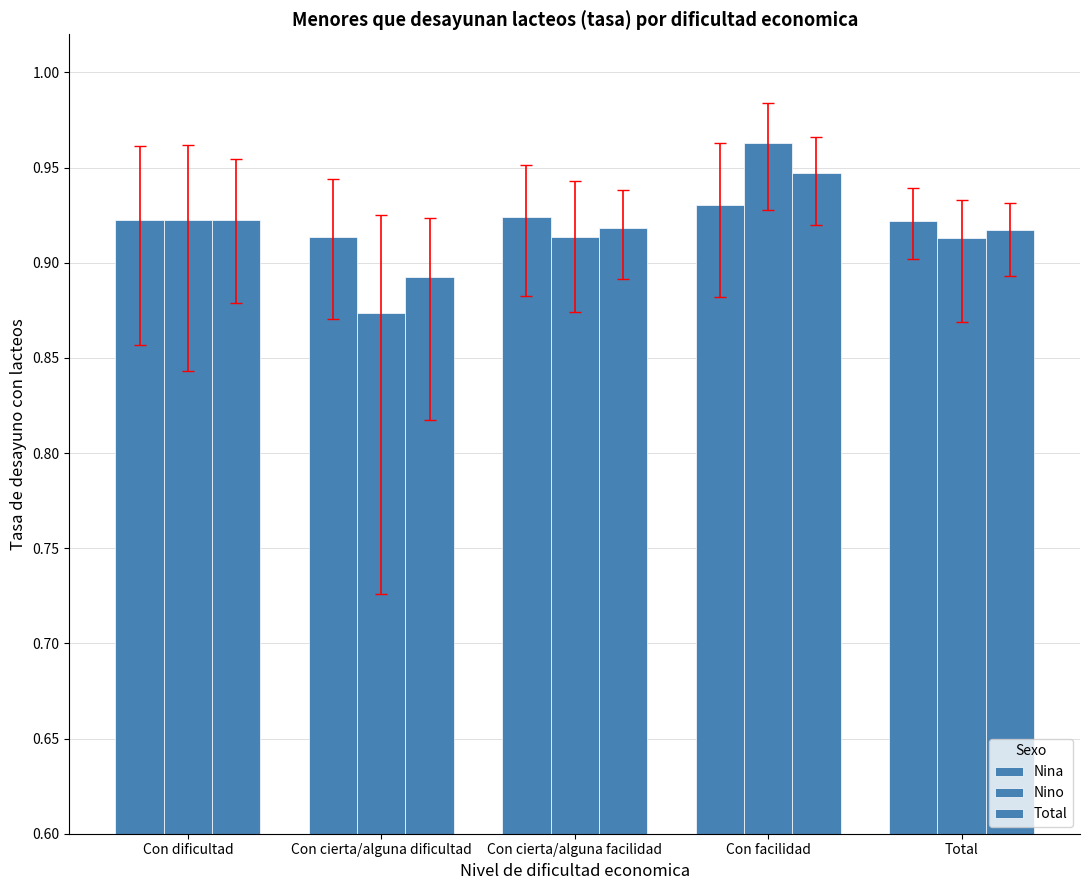

Rank the series at Con cierta/alguna dificultad from lowest to highest value.

Nino, Total, Nina